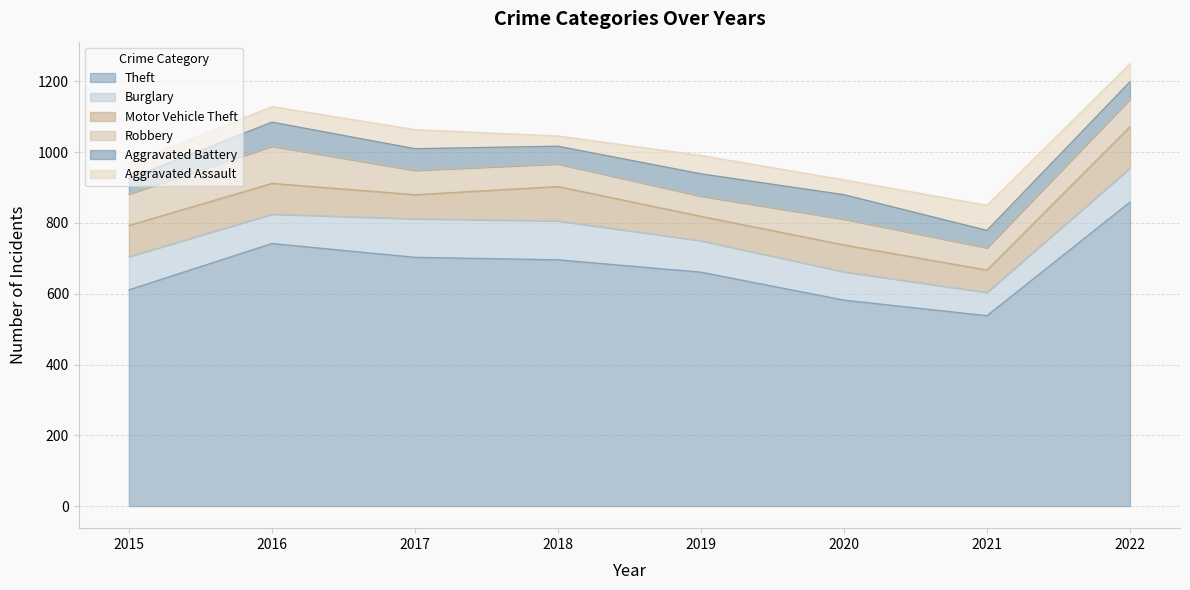

What is the total value across all series at 2017?

1064